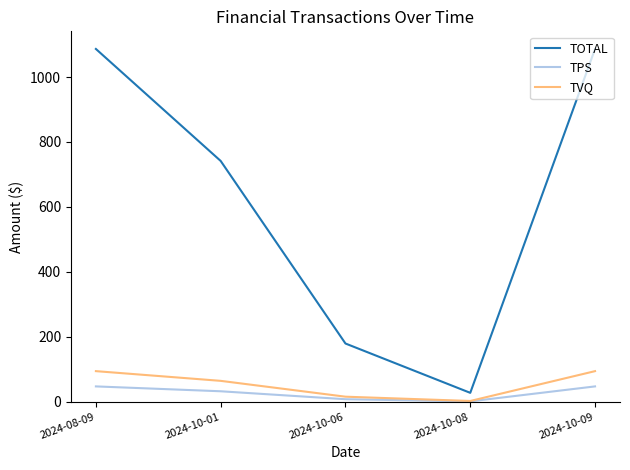

What are all the series names shown in the legend?

TOTAL, TPS, TVQ